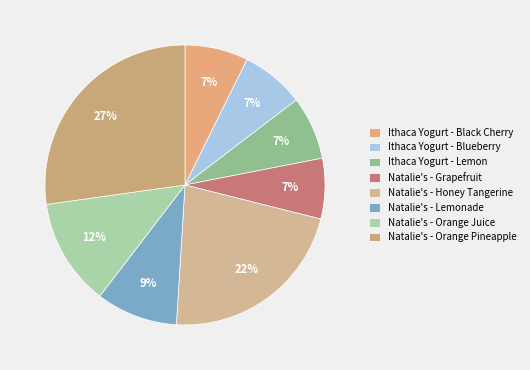

What percentage do Natalie's - Orange Juice and Natalie's - Lemonade together represent?

21.8%